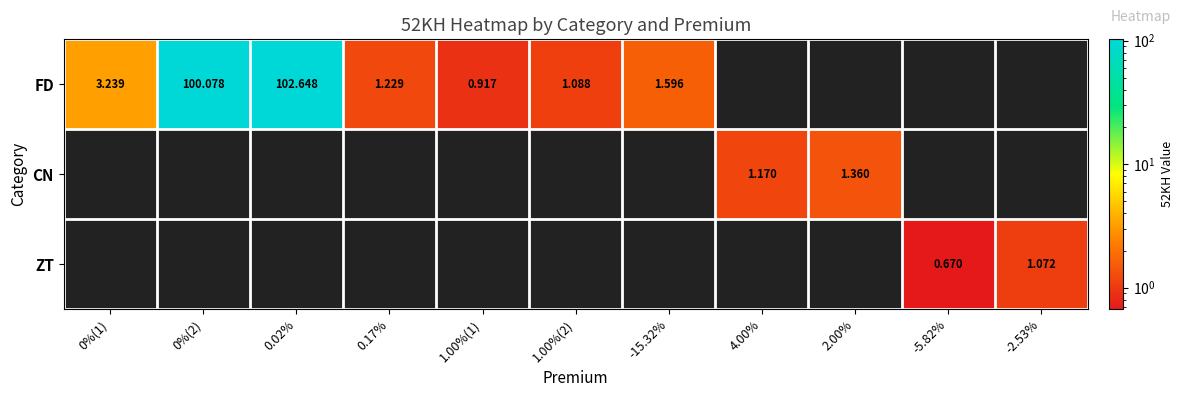

Is the value of FD at -15.32% greater than the value of ZT at -2.53%?

Yes